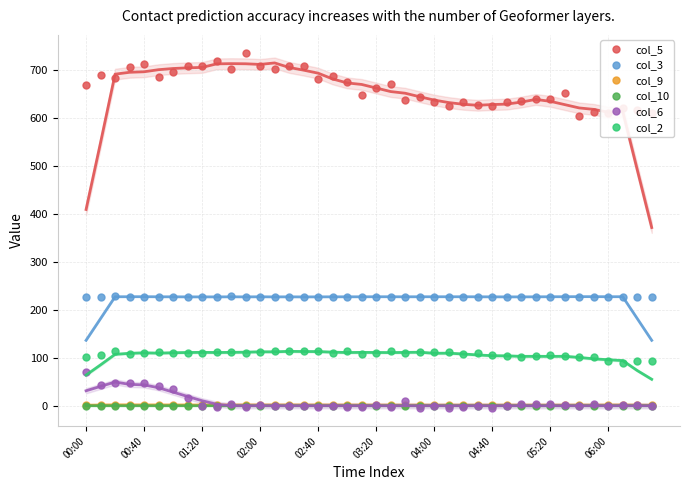

In col_3, how many points are higher than both neighbors (excluding endpoints)?

15